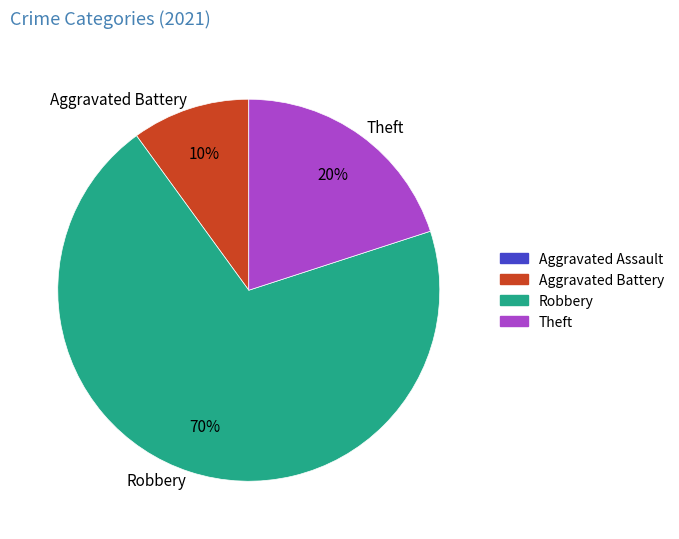

The Robbery slice represents 70% of the pie. True or false?

True